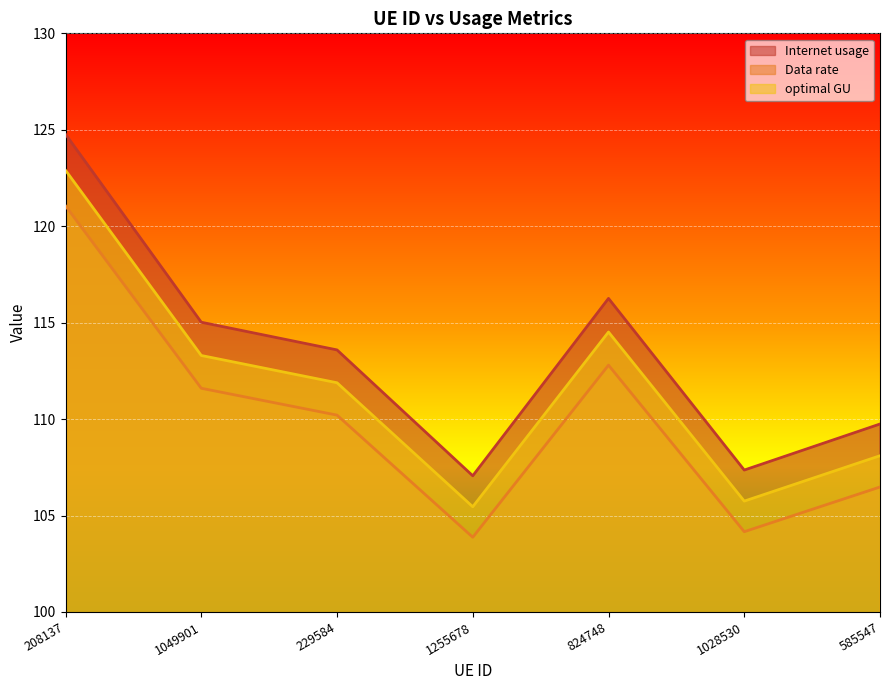

How many data points in Data rate are above 110?

4